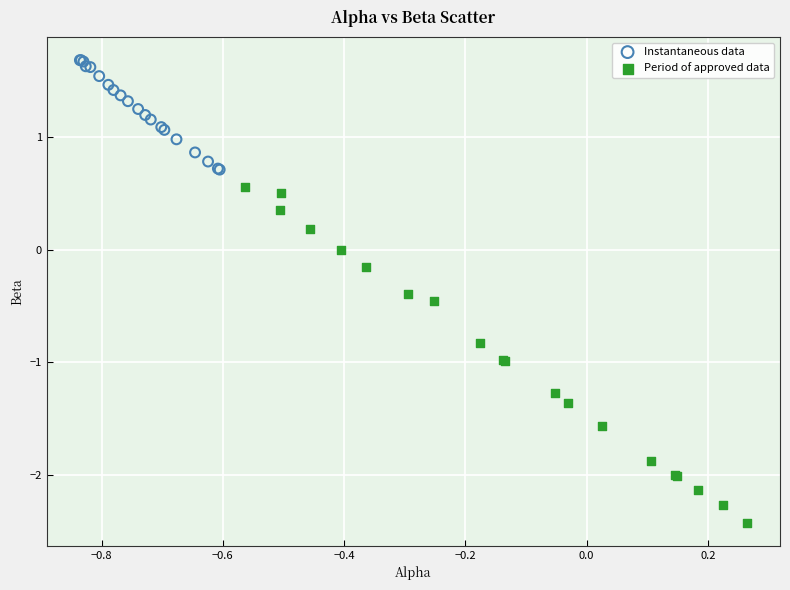

Which series has the widest spread of Y values?

Period of approved data